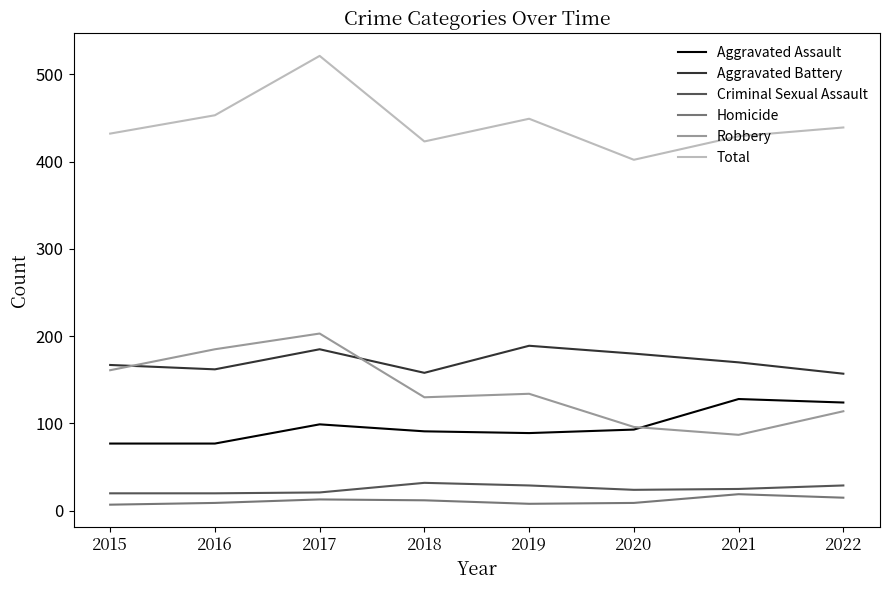

True or false: Total and Aggravated Battery cross at least once.

False